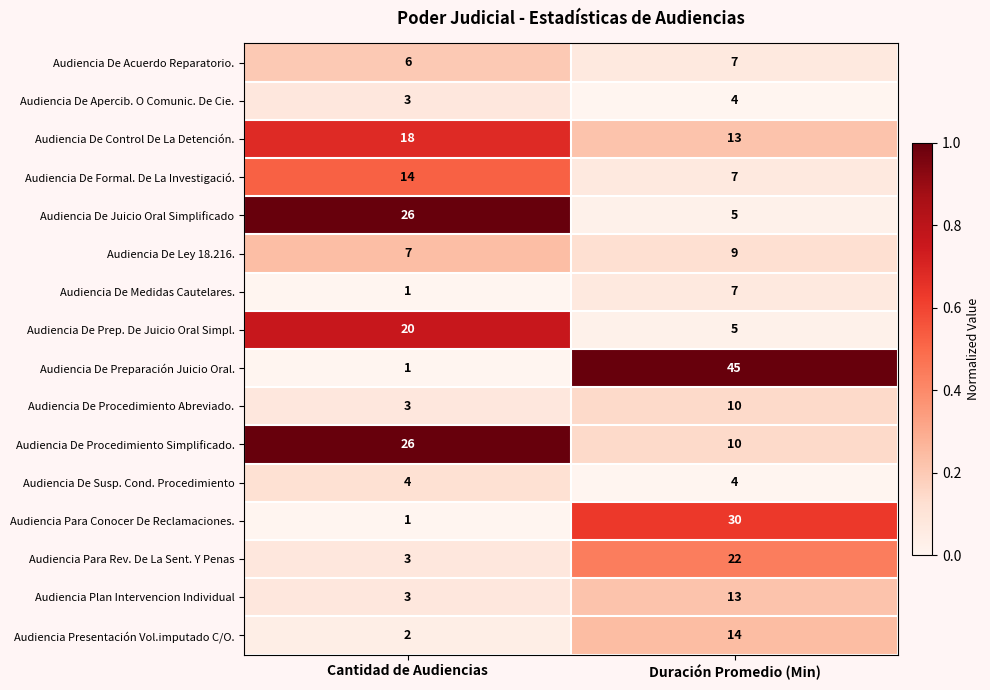

True or false: Audiencia Plan Intervencion Individual has a value of 13 at Duración Promedio (Min).

True